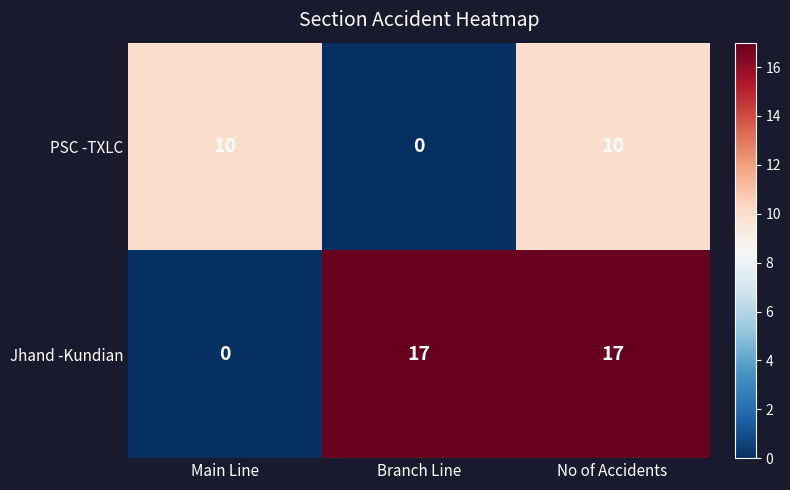

List the series in order of their overall mean, highest first.

Jhand -Kundian, PSC -TXLC